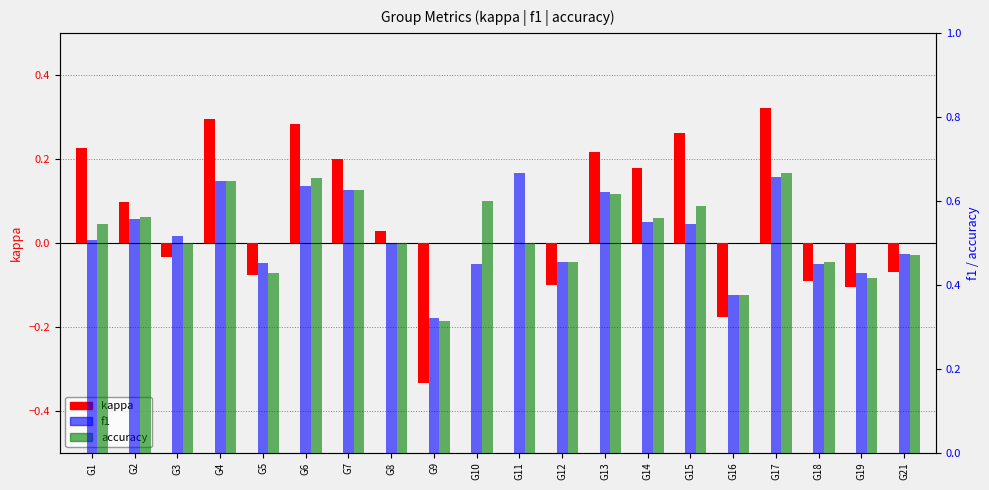

Which series has the largest total across all categories?

accuracy